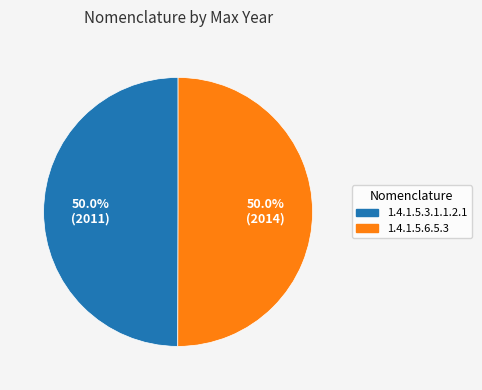

To the nearest percent, what is the average slice percentage?

50%